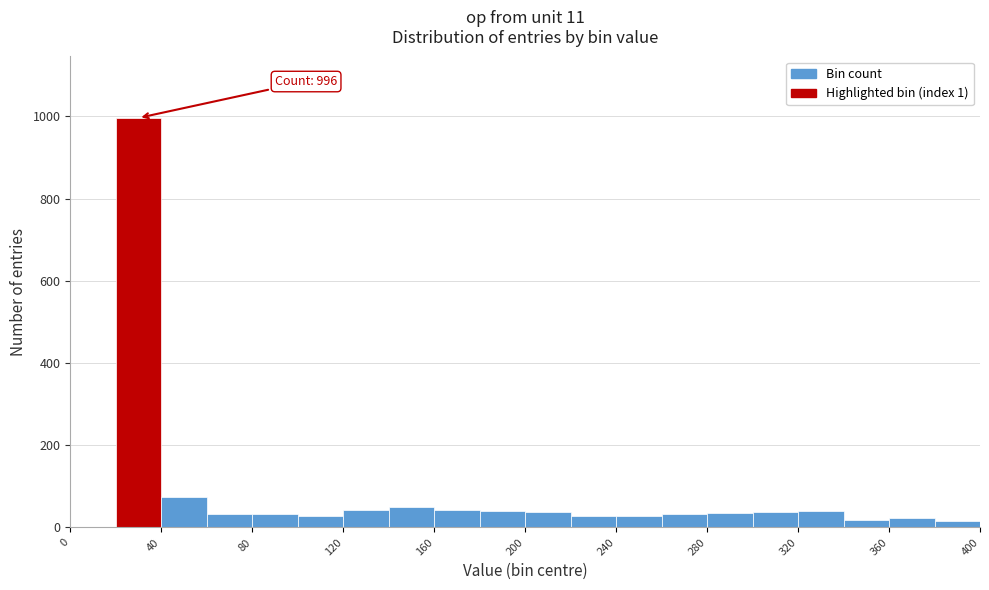

Which range on the x-axis has the tallest bar?

20 to 40